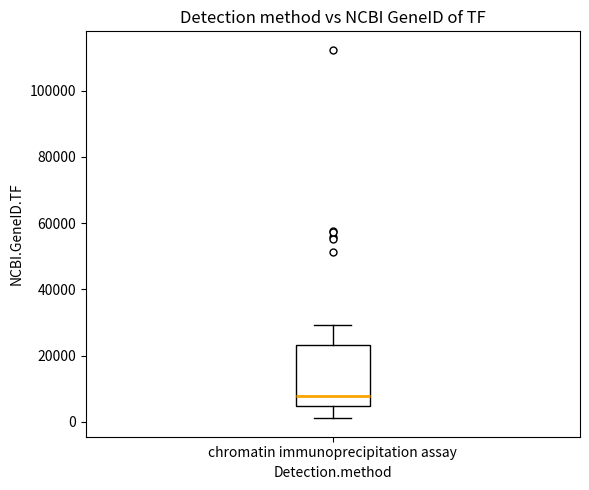

Read this box plot against the y-axis: the position of the median line, the range covered by the box, and the ends of both whiskers. The values are not printed on the chart, so give them approximately, as read against the axis.

median 8000, box 4000 to 24000, whiskers 2000 to 30000